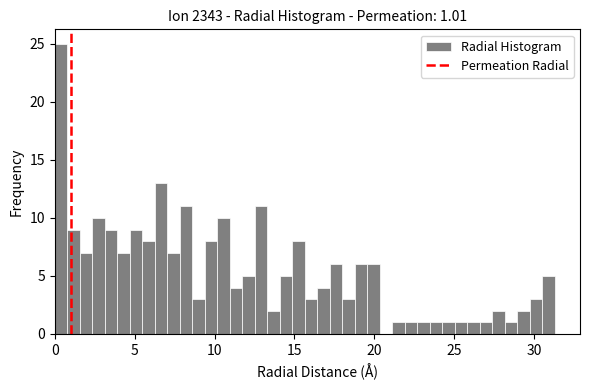

Read against the x-axis, roughly where is the centre of the tallest bar?

0.5